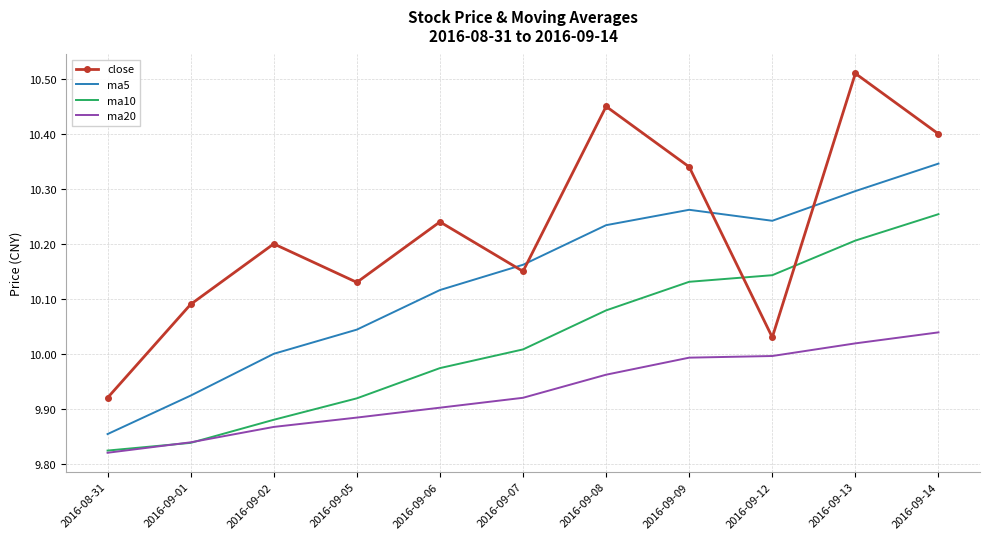

List the series in order of their overall mean, lowest first.

ma20, ma10, ma5, close